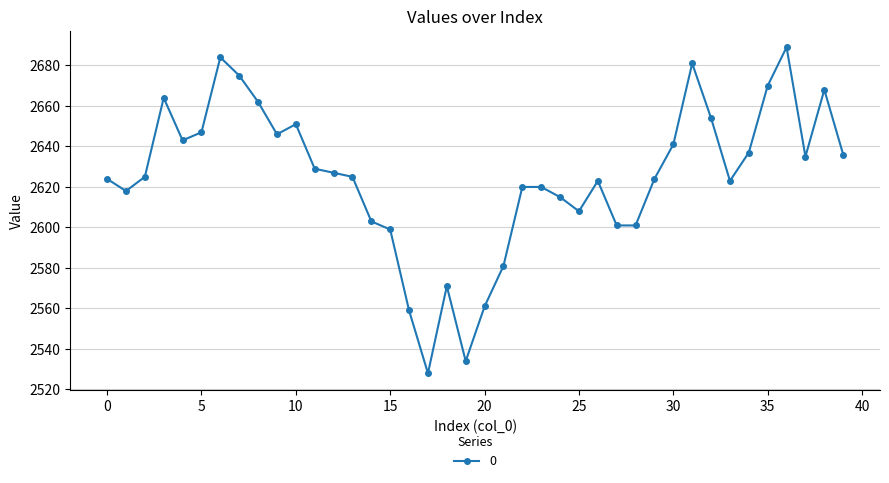

What is the maximum value shown in the chart?

2689